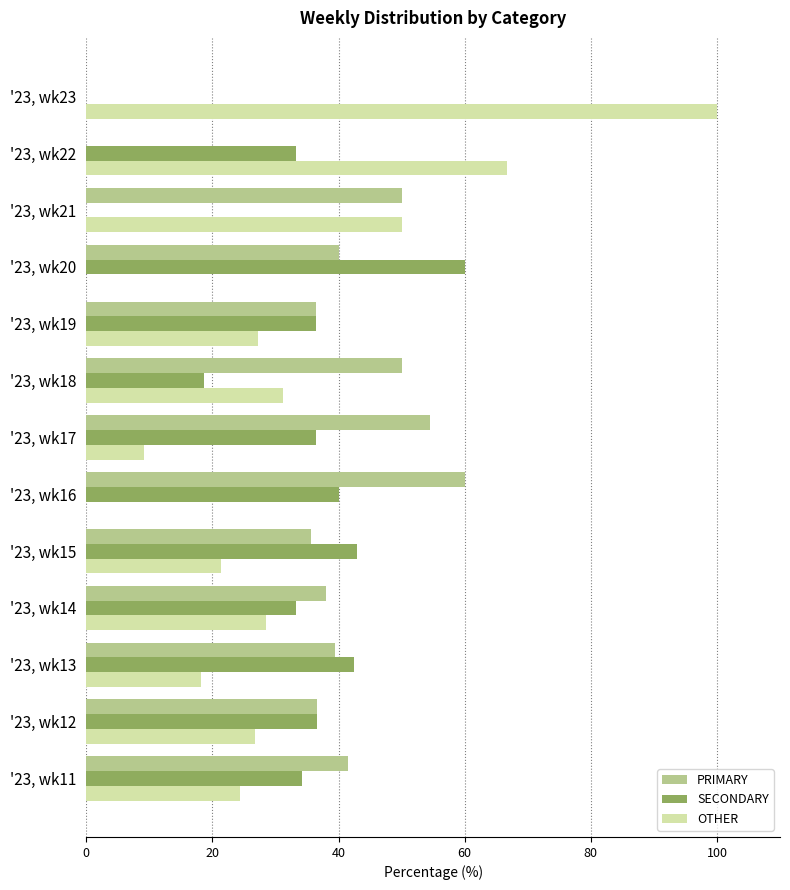

What is the total value across all series at '23, wk23?

100.0